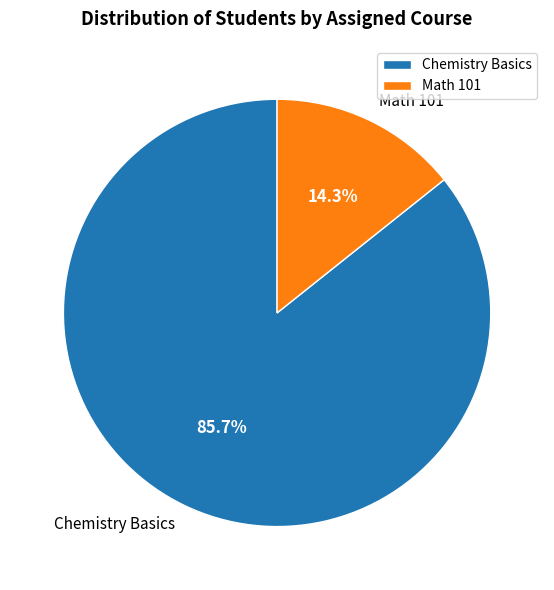

Combined, do Math 101 and Chemistry Basics account for over 50%?

Yes